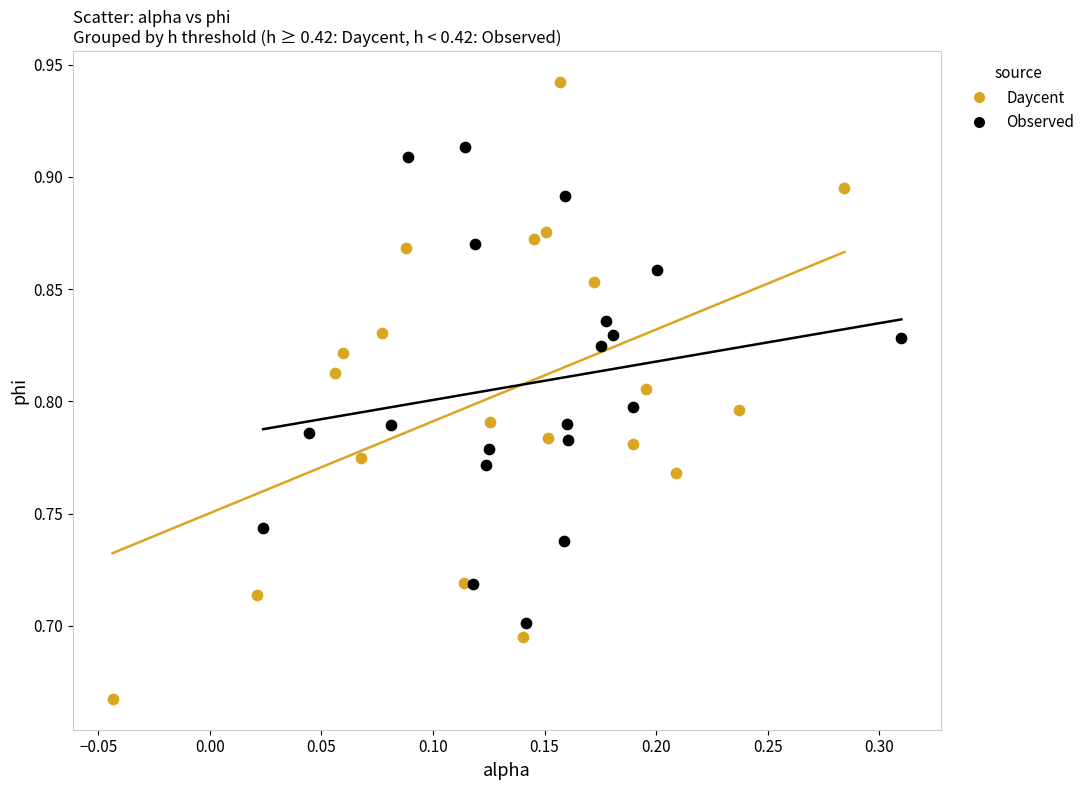

Which series reaches the maximum Y coordinate?

Daycent